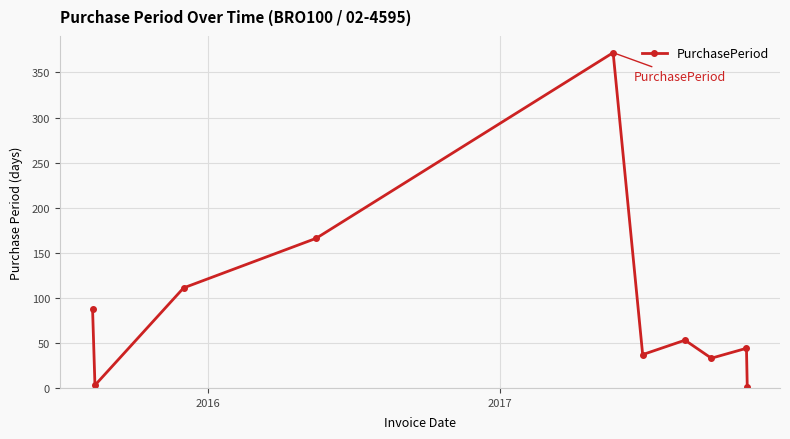

Reading right to left, list all the values displayed in this chart.

1	44	33	53	37	372	166	111	3	88